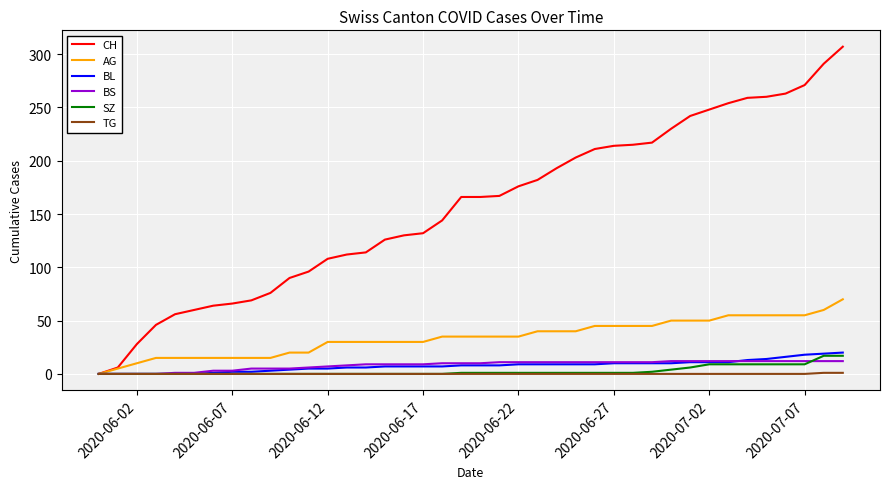

Count the TG values in the range 0 to 1.

40